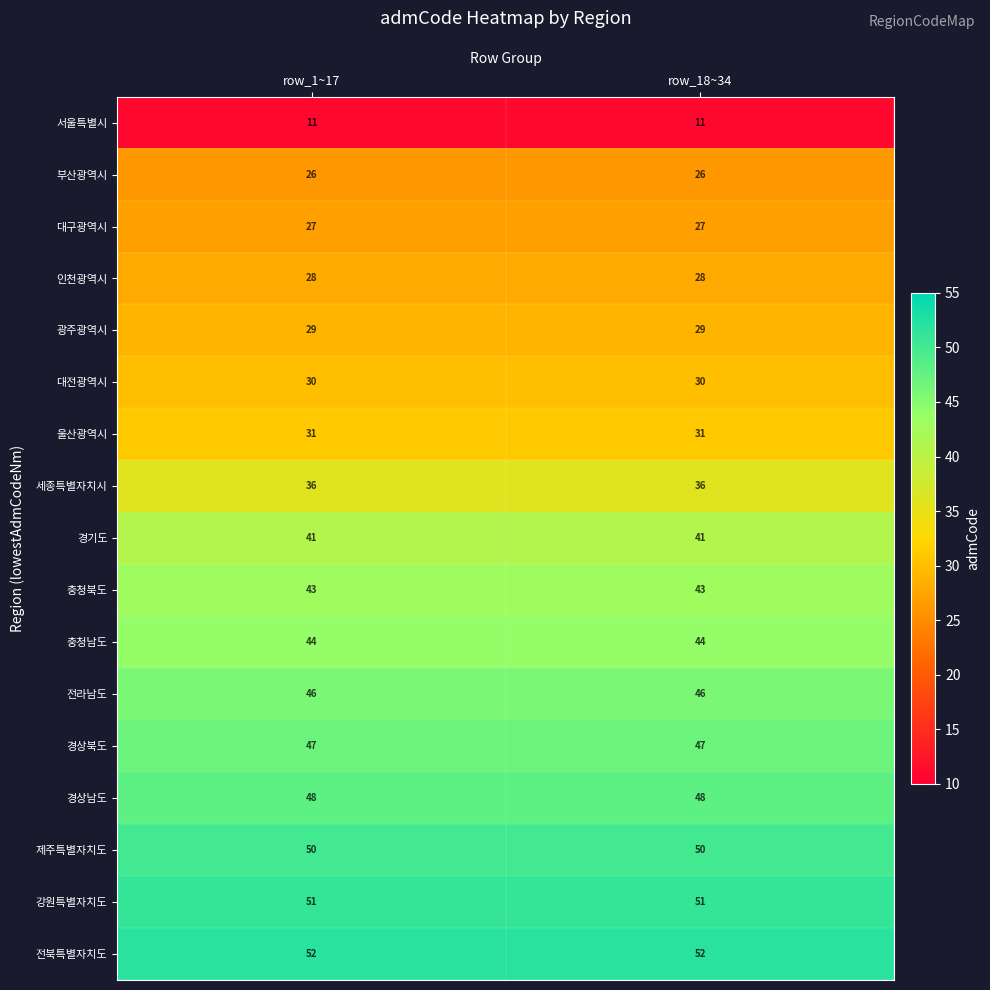

At row_18~34, list the series in order from largest to smallest.

전북특별자치도, 강원특별자치도, 제주특별자치도, 경상남도, 경상북도, 전라남도, 충청남도, 충청북도, 경기도, 세종특별자치시, 울산광역시, 대전광역시, 광주광역시, 인천광역시, 대구광역시, 부산광역시, 서울특별시